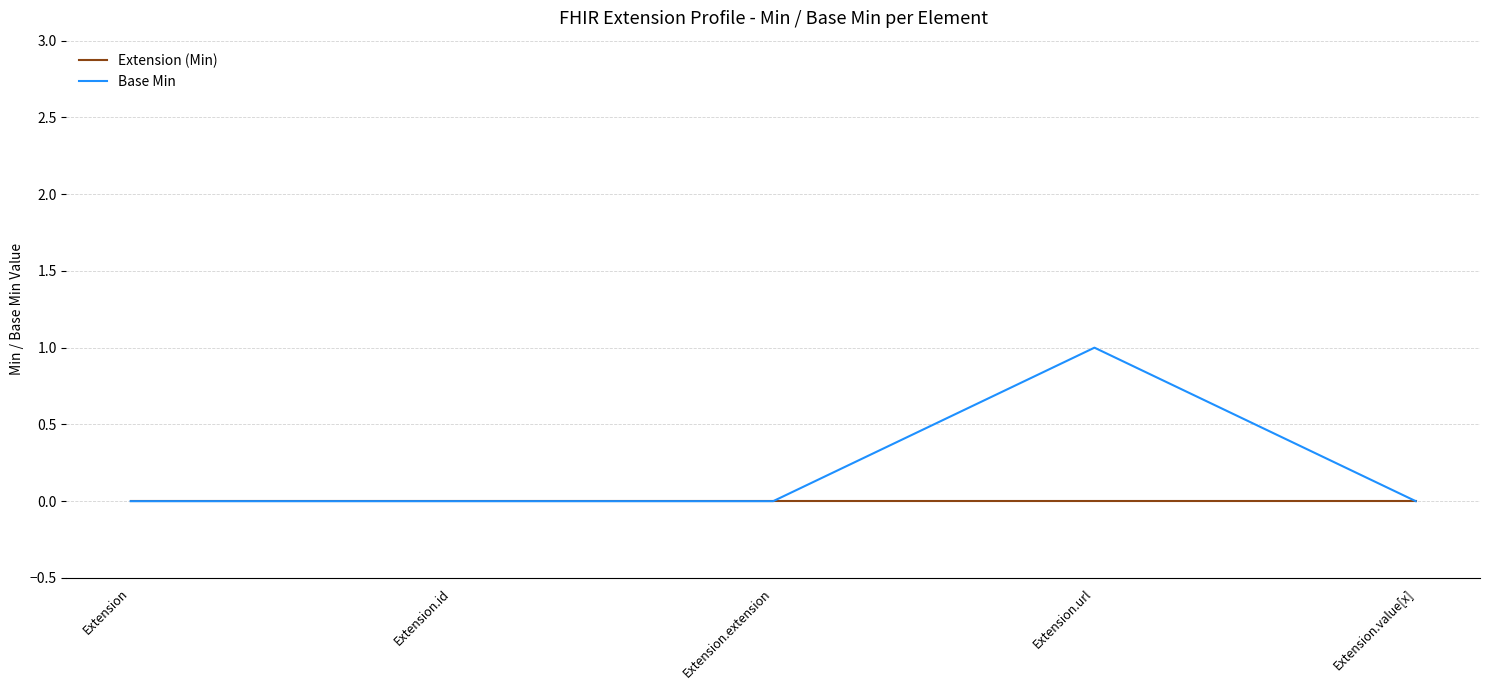

At which label does Base Min reach its peak?

Extension.url